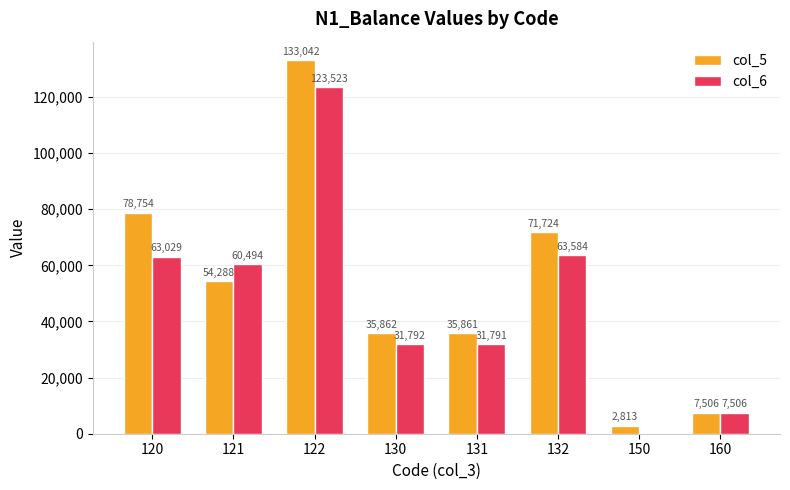

Between 120 and 121, which series saw the biggest shift?

col_5